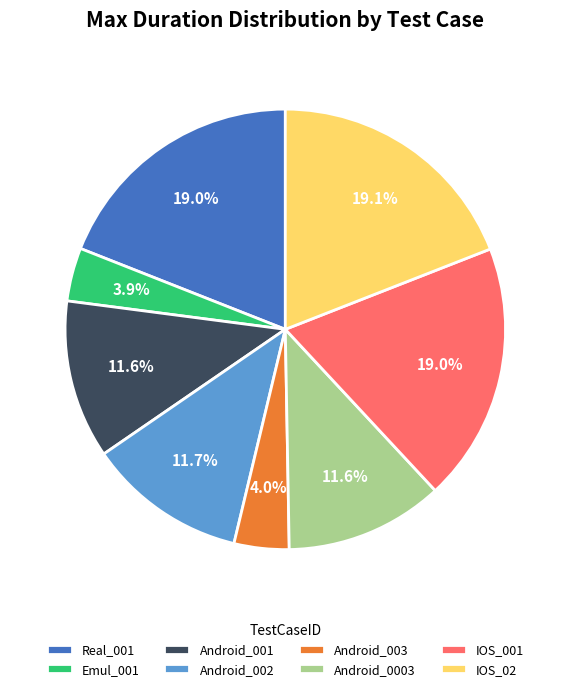

To the nearest percent, what is the difference between the IOS_001 and Android_003 slice percentages?

15%